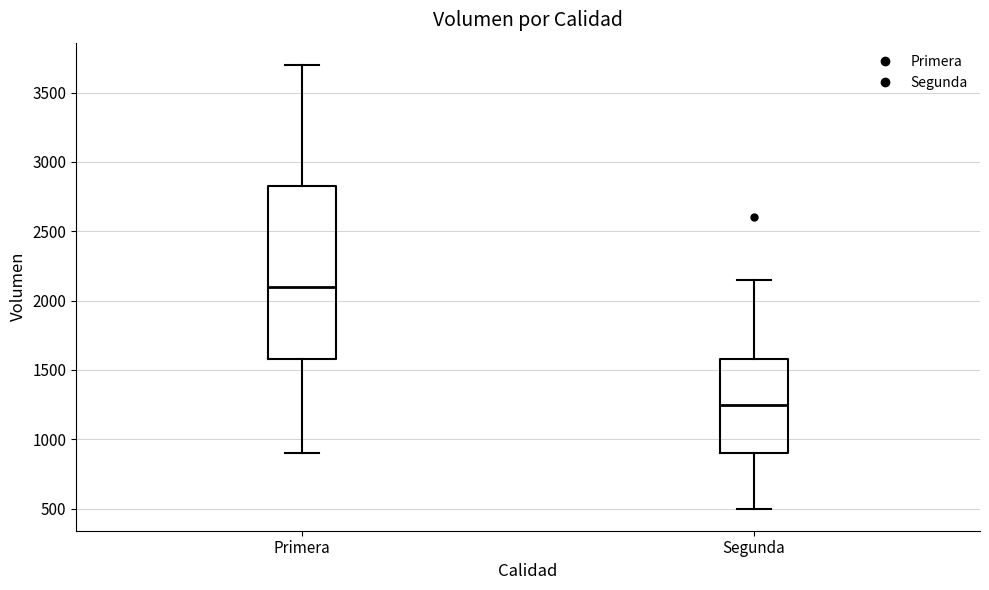

Comparing the boxes themselves (not the whiskers), which one is the tallest?

Primera